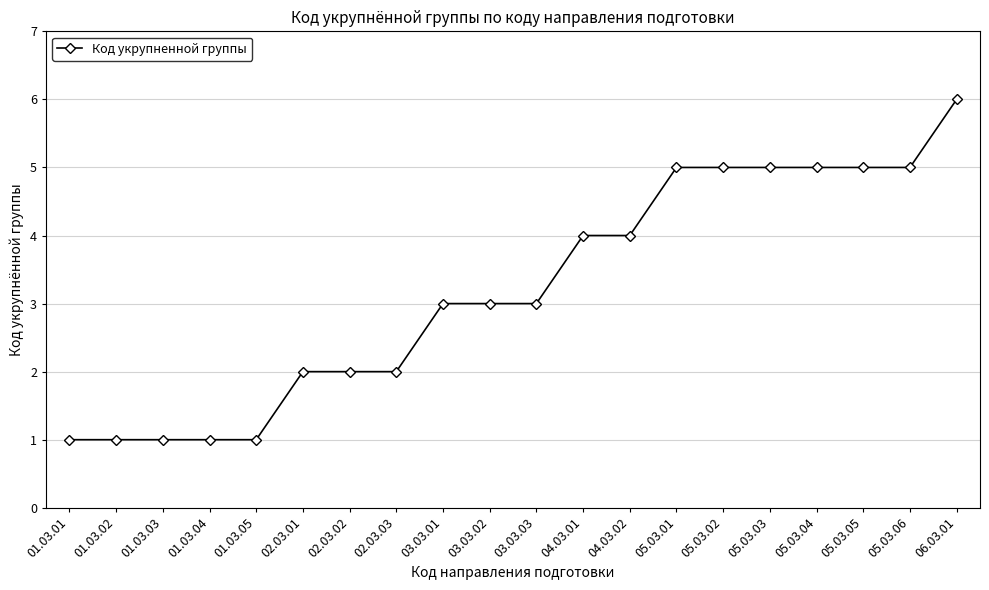

Reading right to left, list all the values displayed in this chart.

6	5	5	5	5	5	5	4	4	3	3	3	2	2	2	1	1	1	1	1